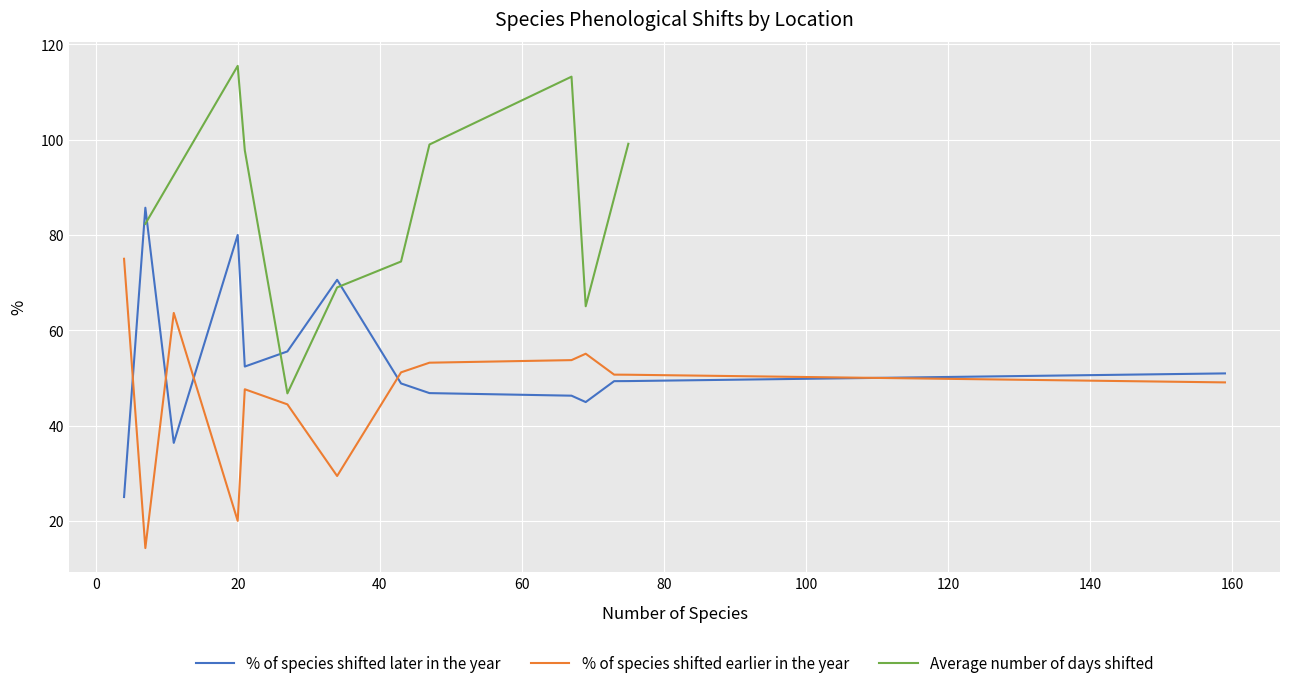

What is the lowest value of the % of species shifted later in the year series?

25.0